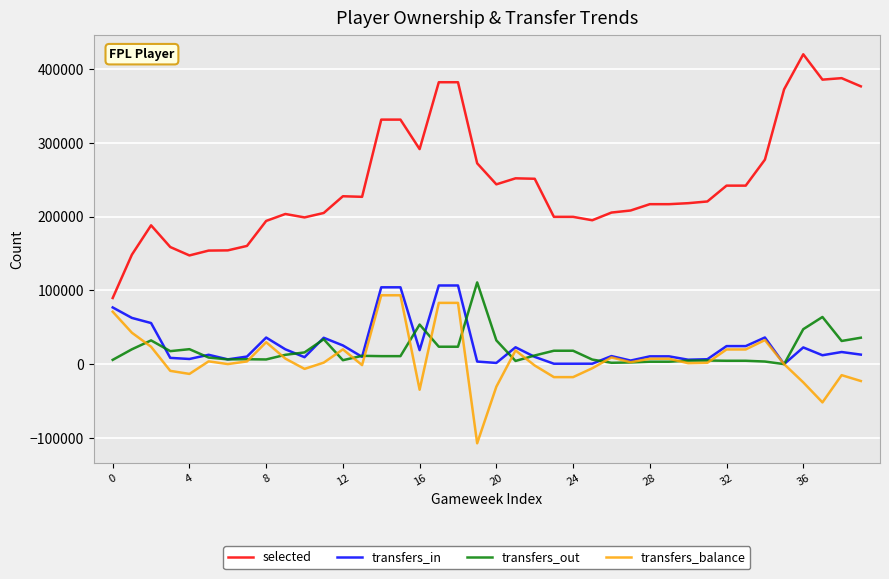

Which series has the largest total across all categories?

selected